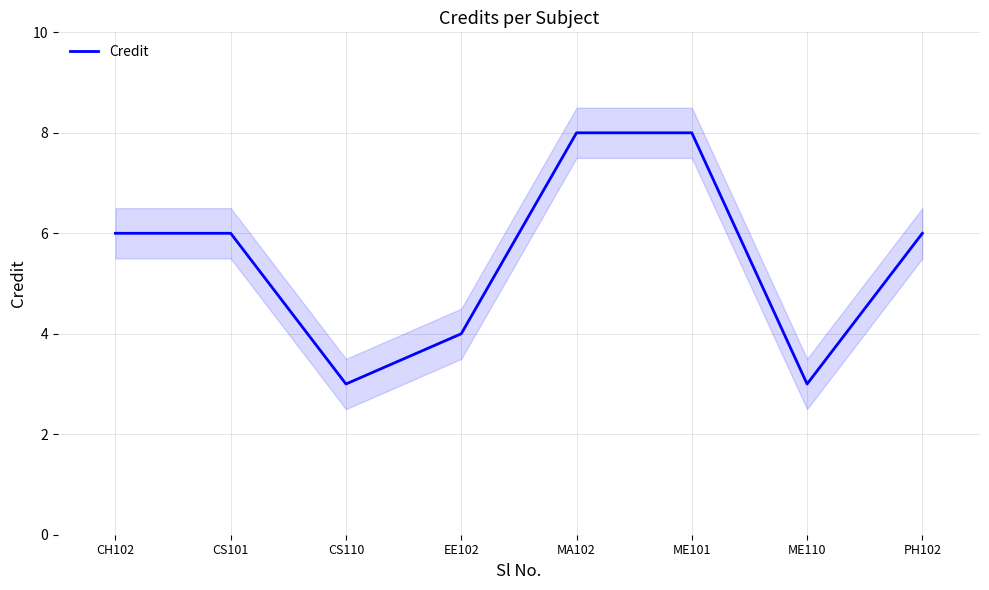

Reading left to right, list all the values displayed in this chart.

6	6	3	4	8	8	3	6